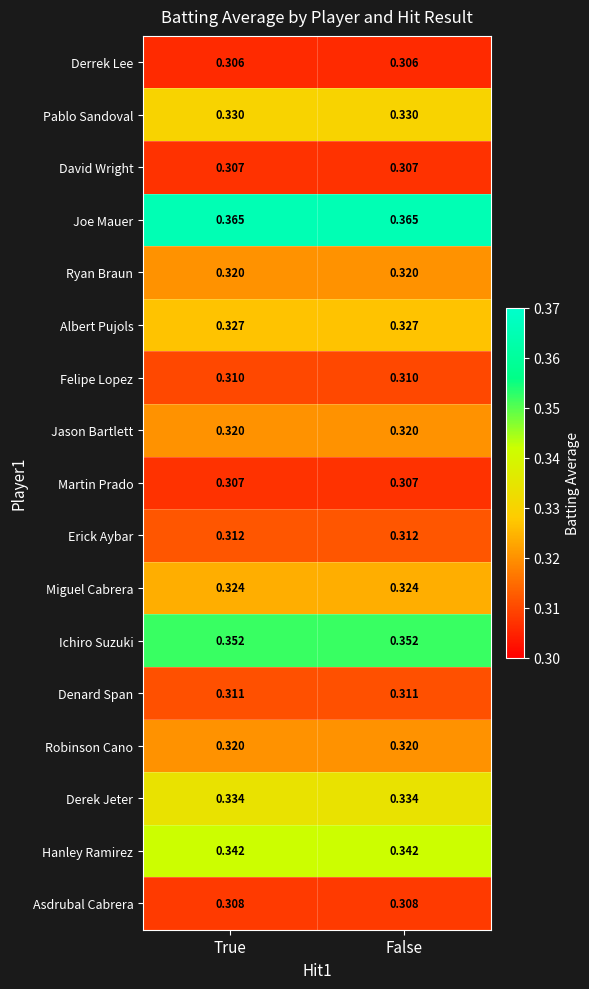

Is the value of Asdrubal Cabrera at False greater than the value of Derrek Lee at False?

Yes